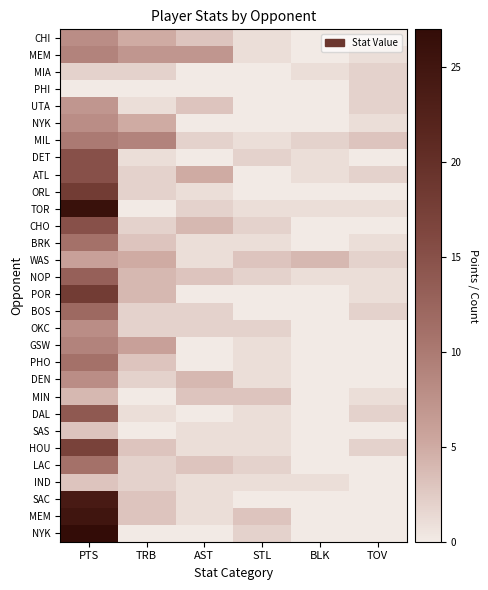

Count the number of categories in the chart.

6